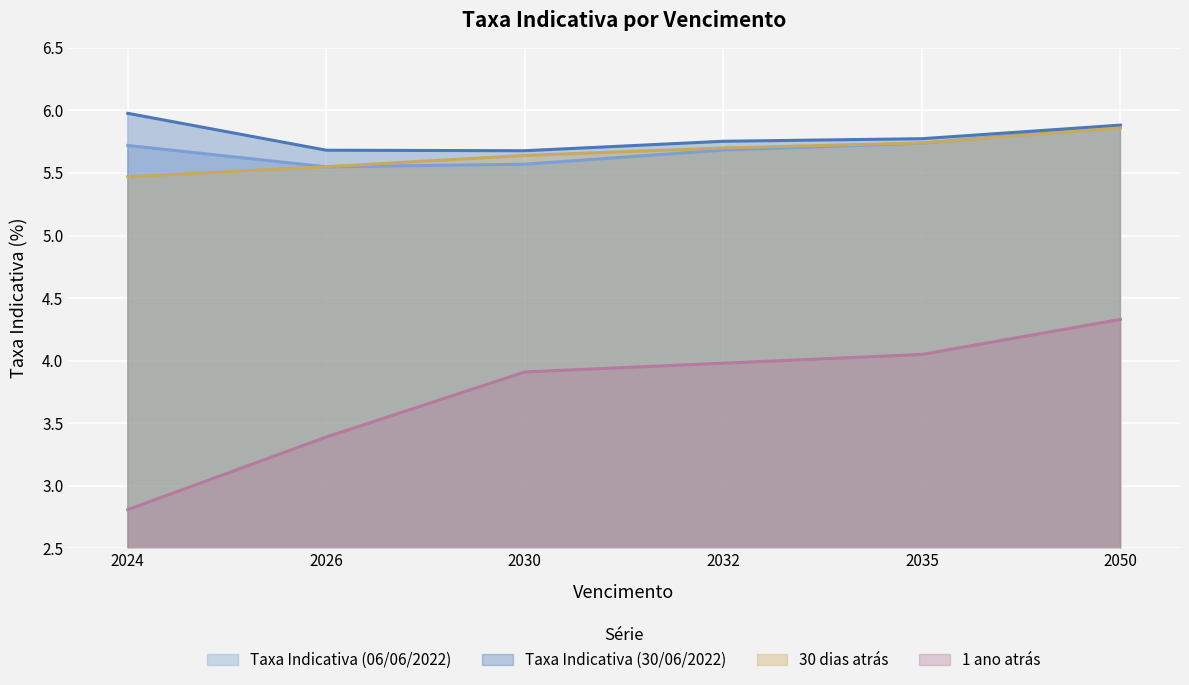

What is the difference between the maximum and minimum values in the Taxa Indicativa (30/06/2022) series?

0.3